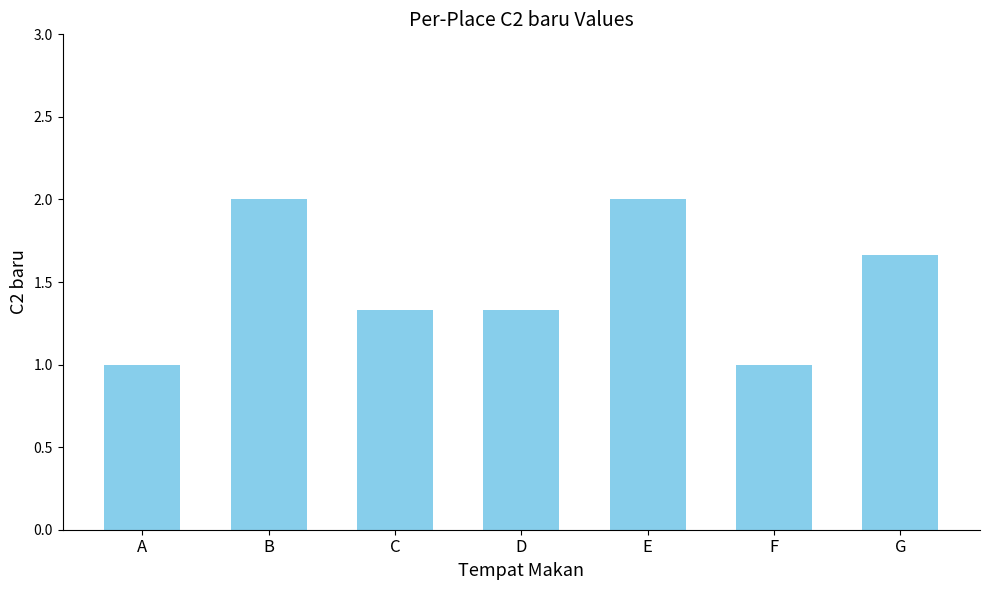

How many series are shown in this chart?

1